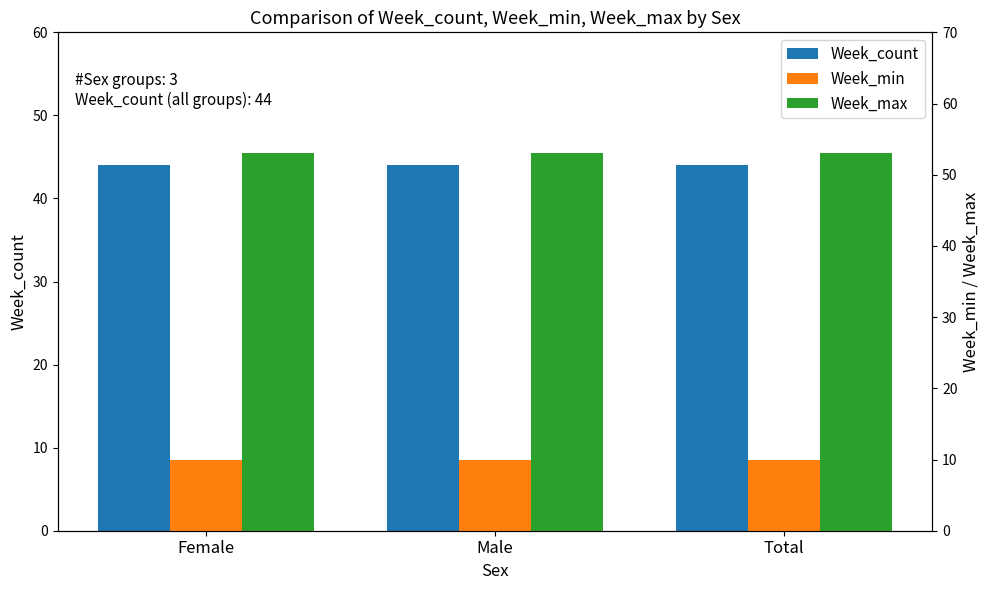

At which label does Week_count reach its minimum?

Female